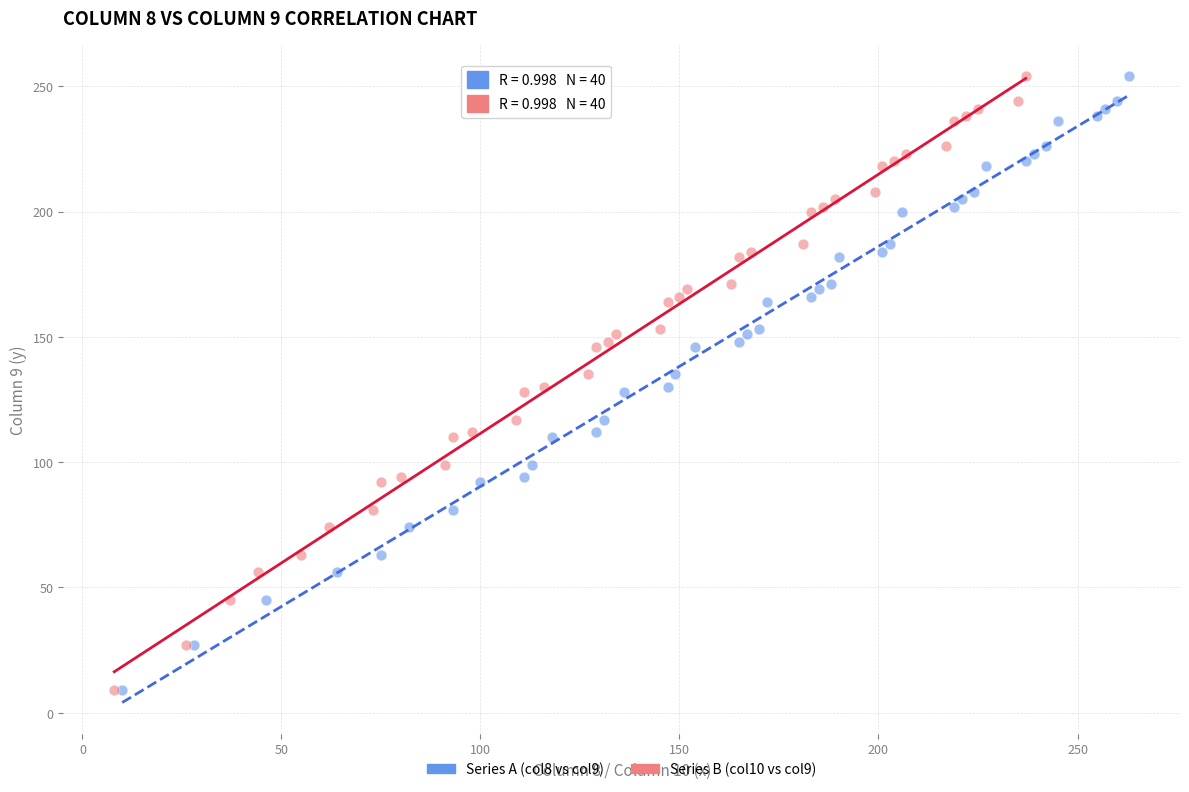

What are all the series names shown in the legend?

Series A (col8 vs col9), Series B (col10 vs col9)